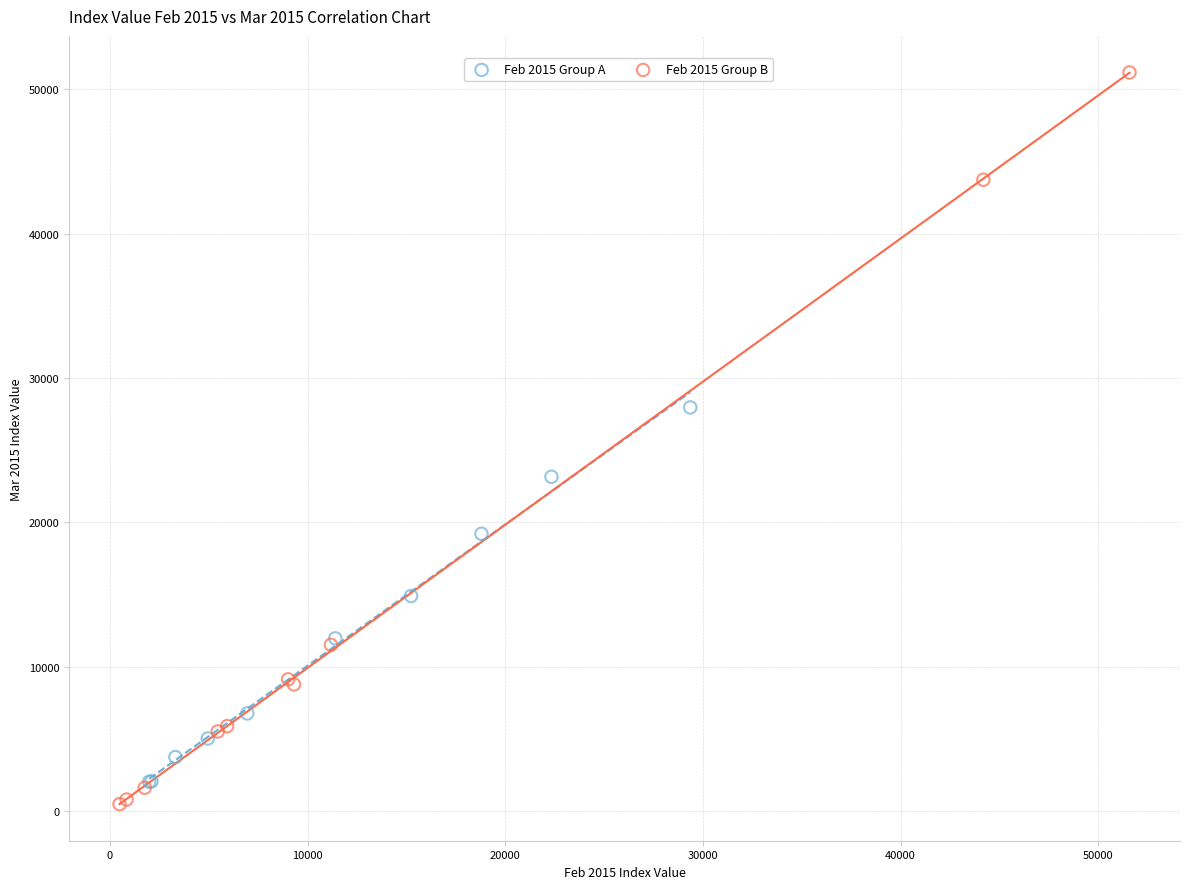

What are all the series names shown in the legend?

Feb 2015 Group A, Feb 2015 Group B